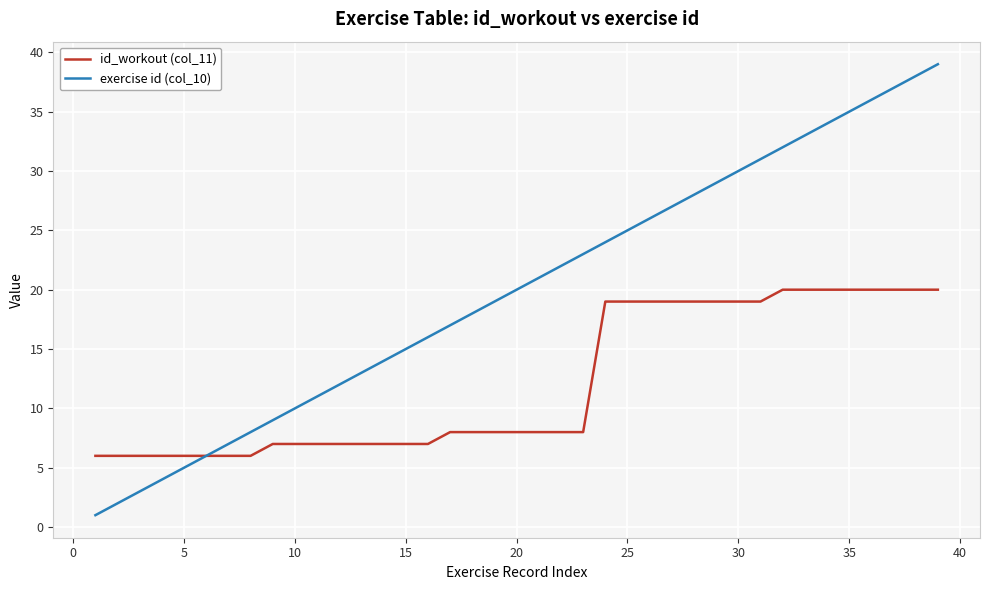

Which series has the widest spread of values?

exercise id (col_10)